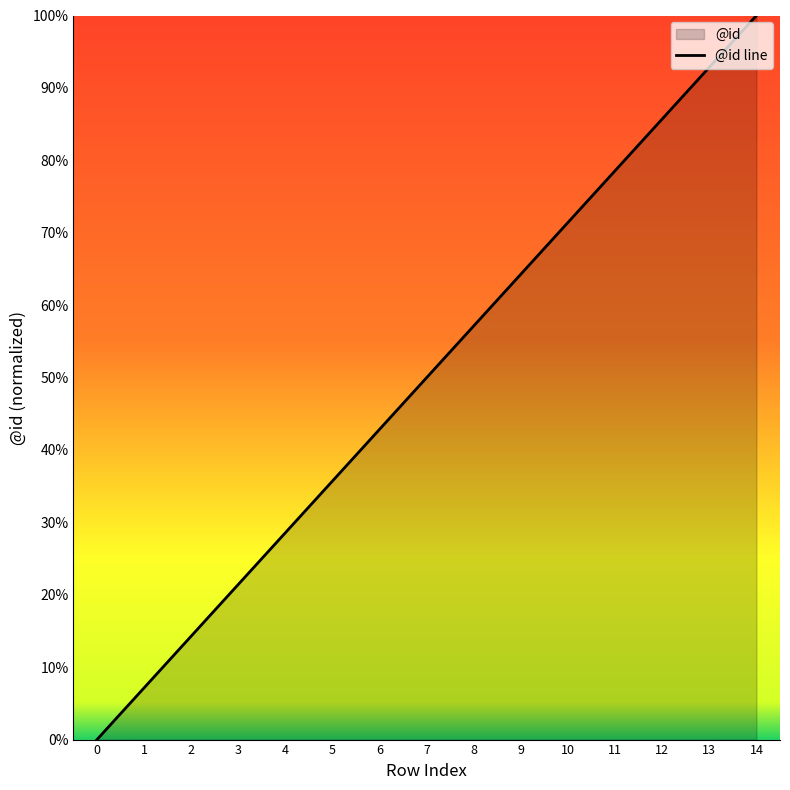

Which category has the highest value across all series?

14